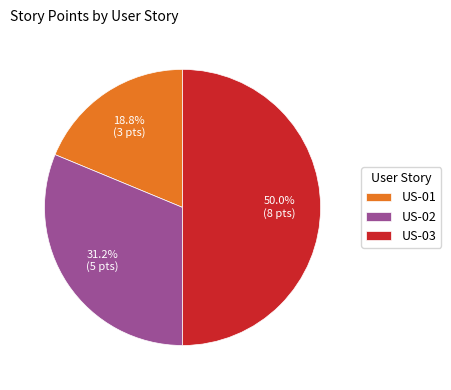

Between US-02 and US-03, which is larger?

US-03